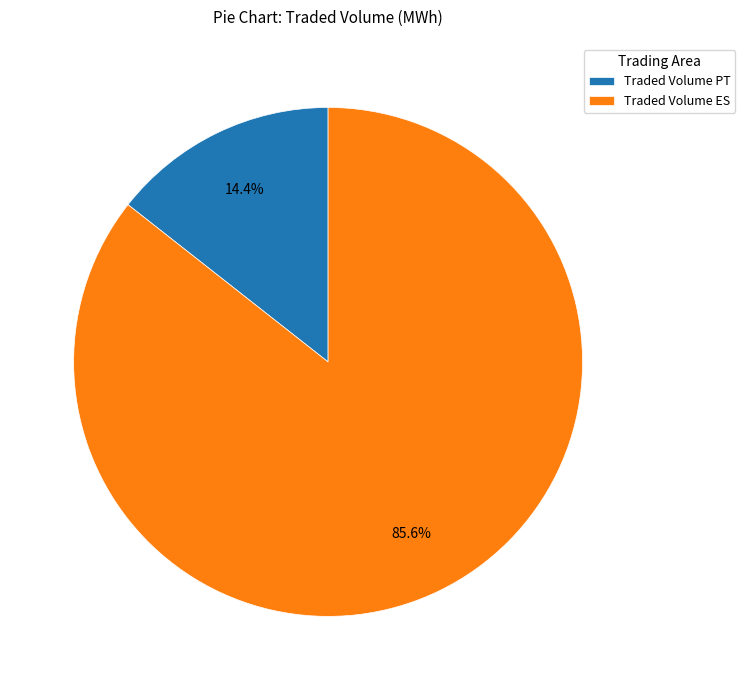

The Traded Volume ES slice represents 95% of the pie. True or false?

False